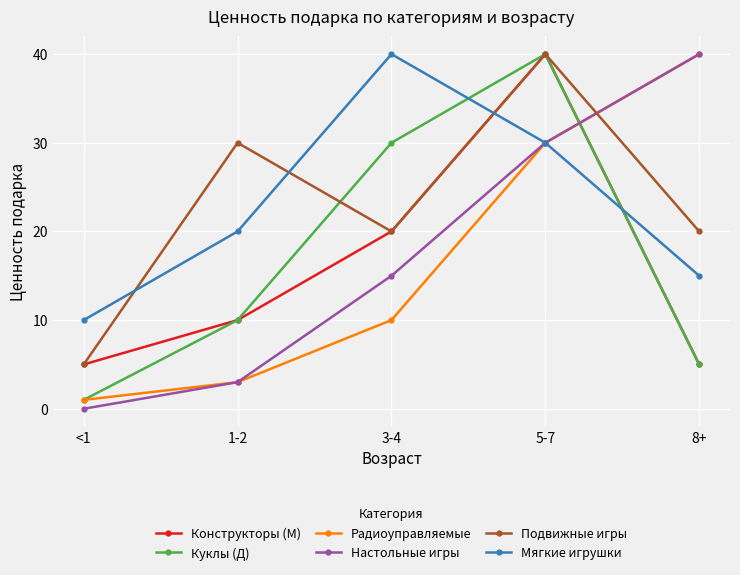

How many data points does each series have?

5